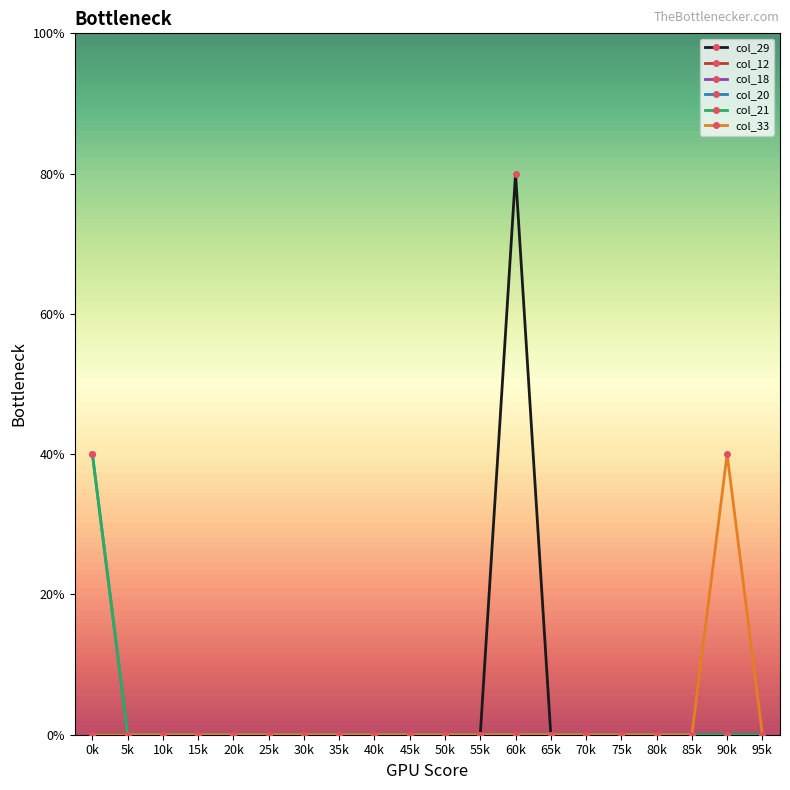

Rank the series at 25k from lowest to highest value.

col_29, col_12, col_18, col_20, col_21, col_33